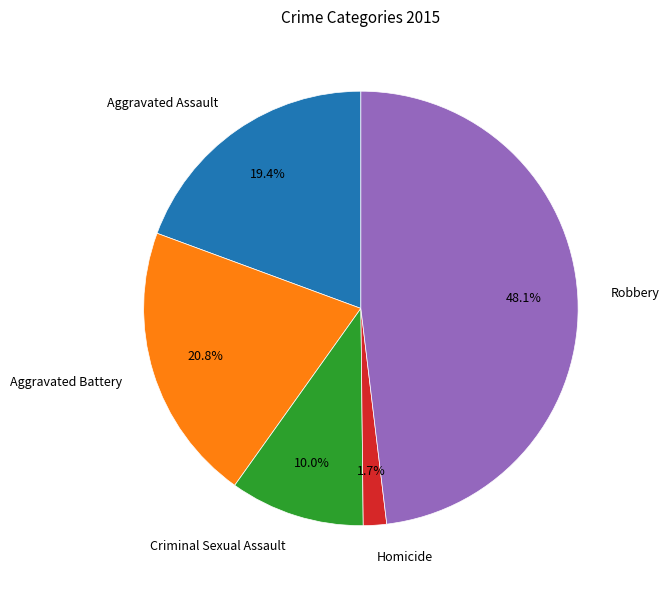

Is there a majority slice in this chart?

No